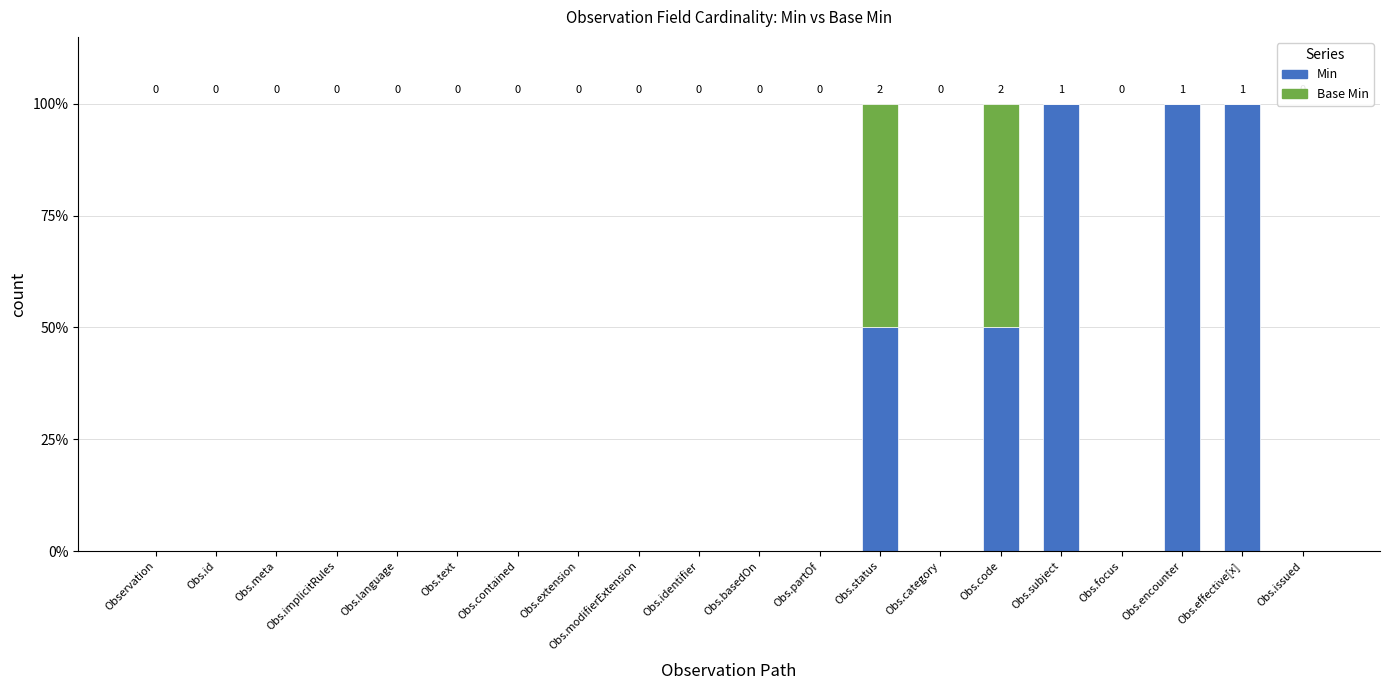

What is the sum of all Min values?

400